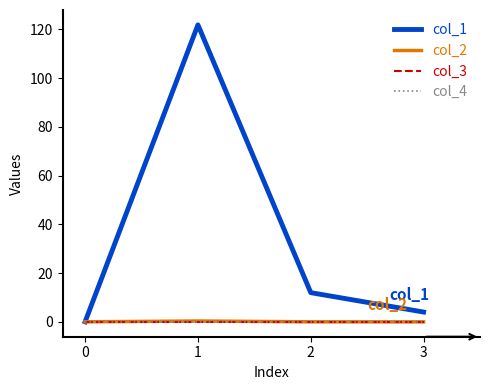

Does the chart display data point markers on the line(s)?

No